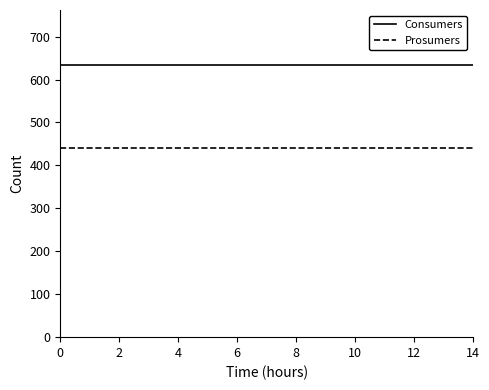

Reading left to right, transcribe all the data shown in this chart.

Consumers: 635	635	635	635	635	635	635	635	635	635	635	635	635	635	635
Prosumers: 440	440	440	440	440	440	440	440	440	440	440	440	440	440	440